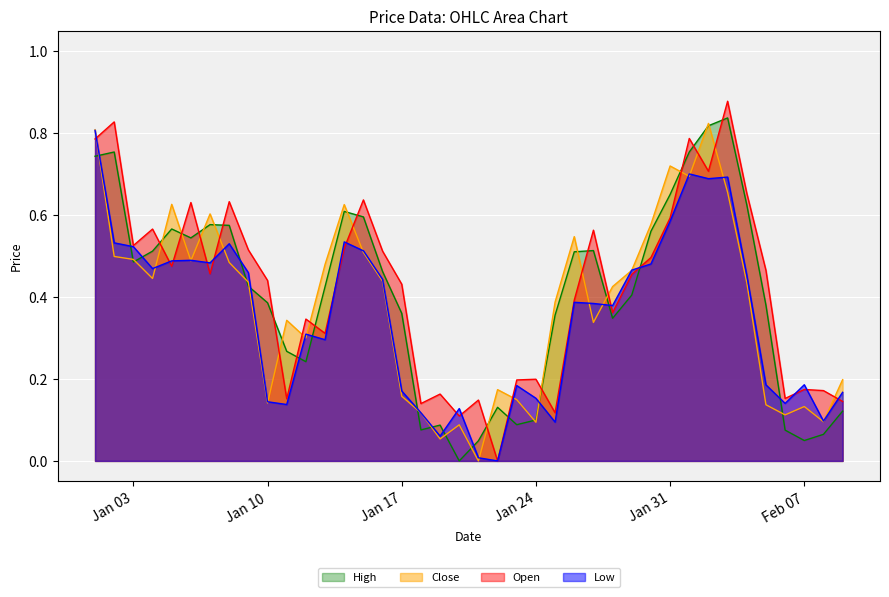

True or false: High and Open intersect in this chart.

True